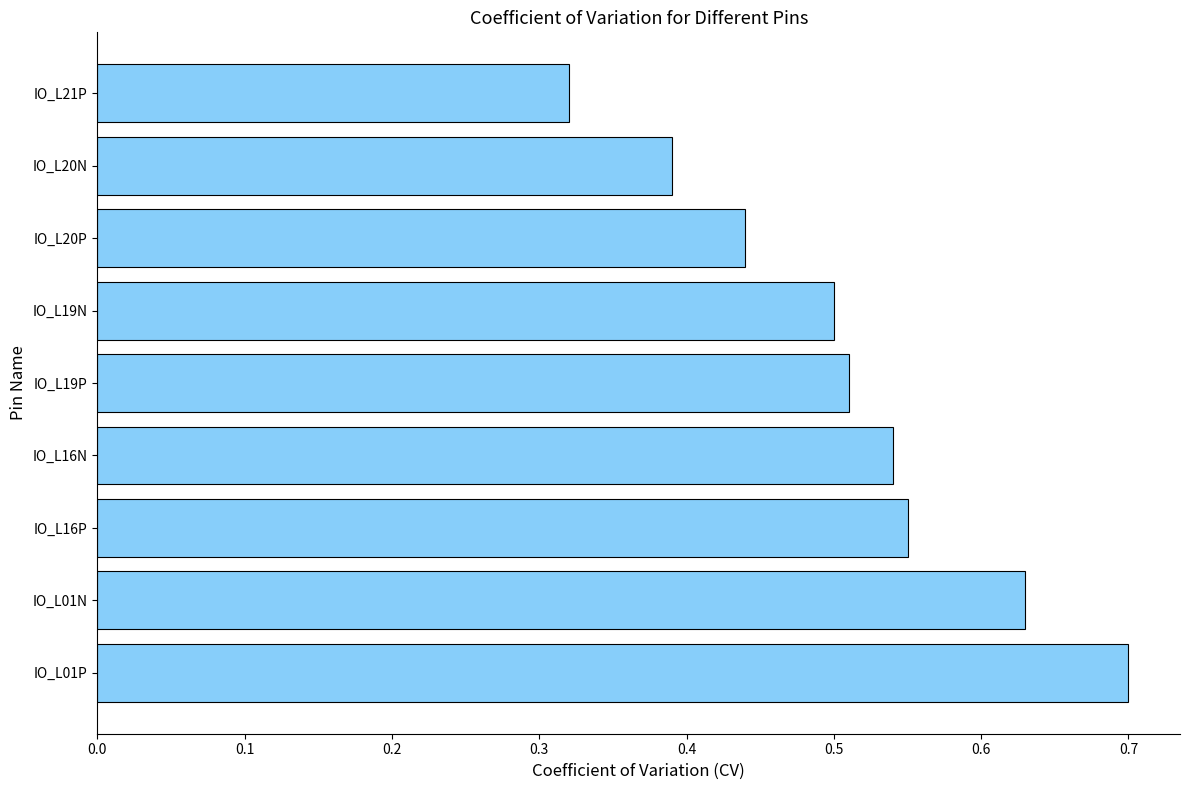

The value at IO_L16N is 0.2. True or false?

False